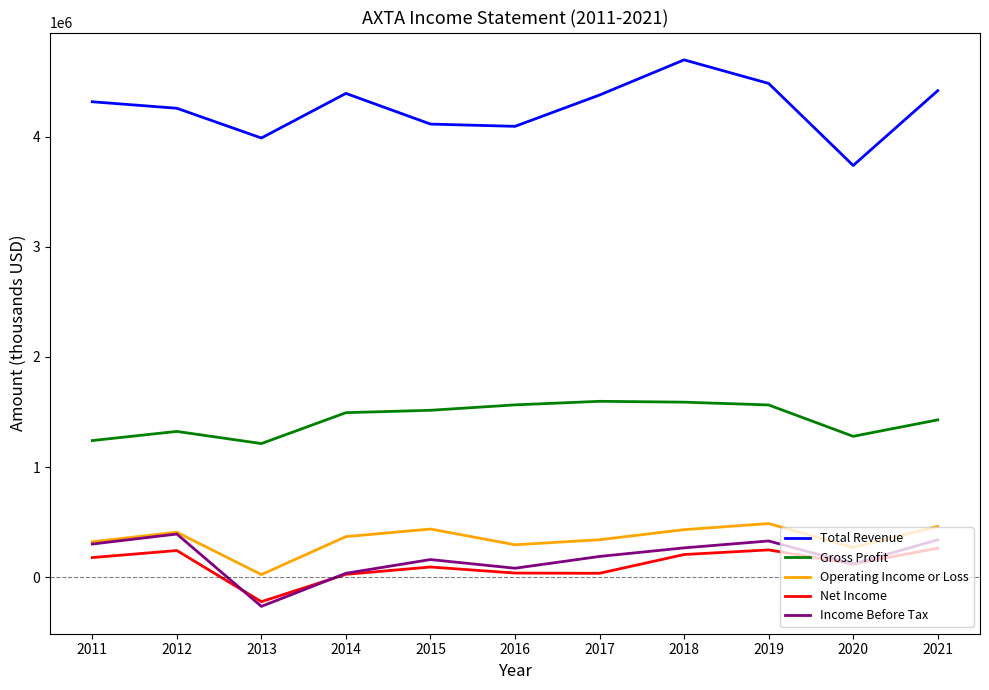

What is the smallest value displayed?

-263700